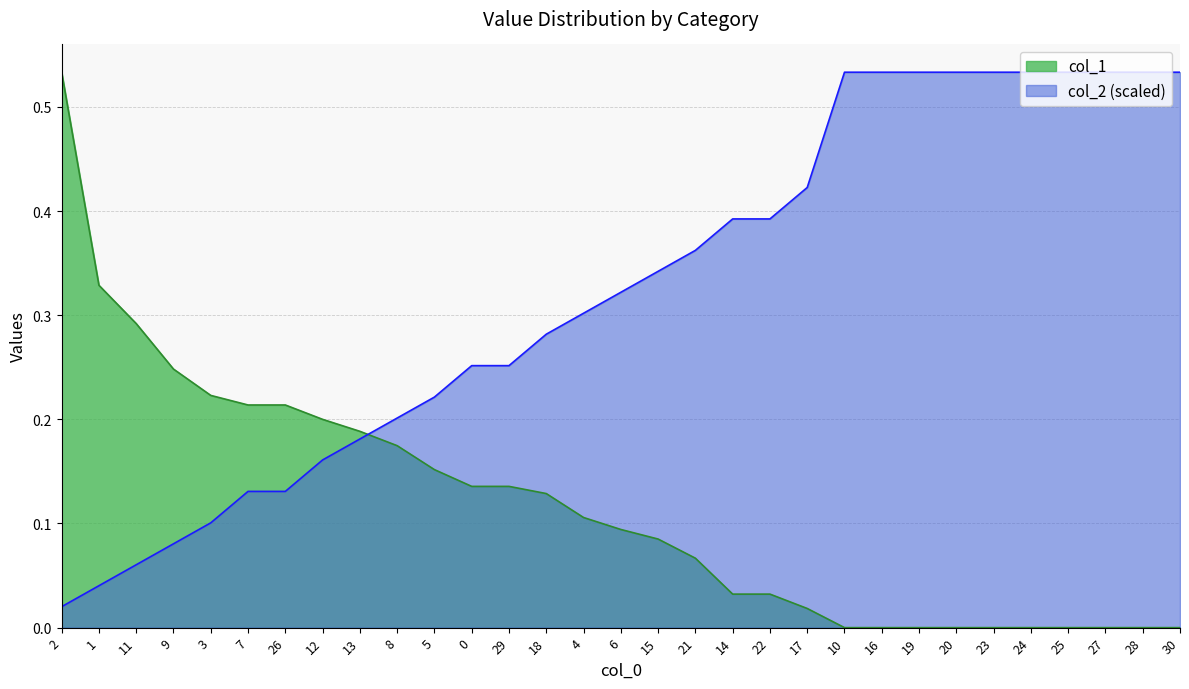

At 0, list the series in order from largest to smallest.

col_2 (scaled), col_1